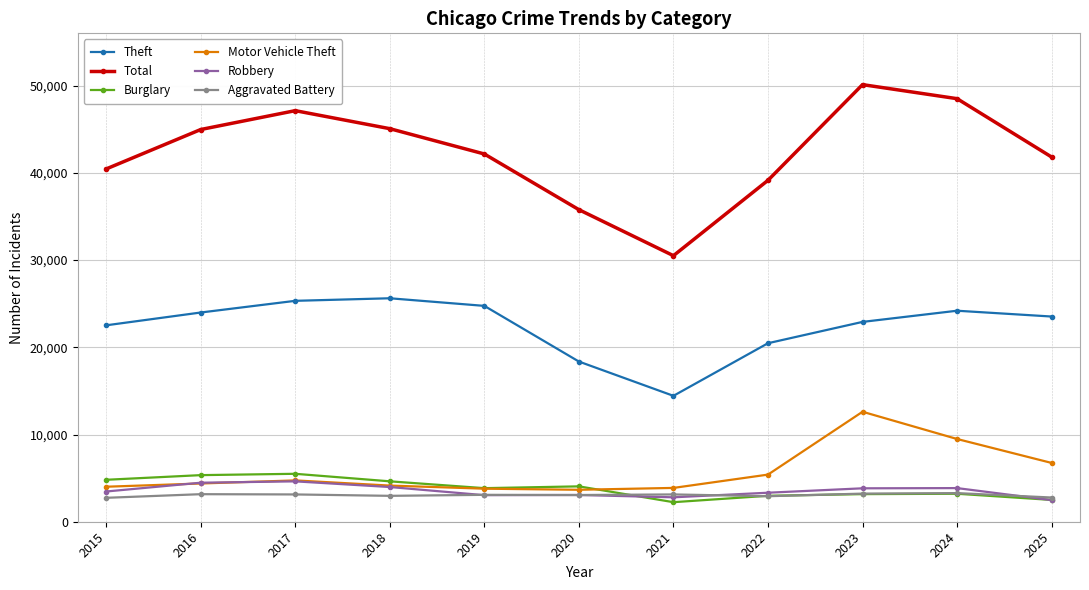

What is the maximum value for Total?

50119